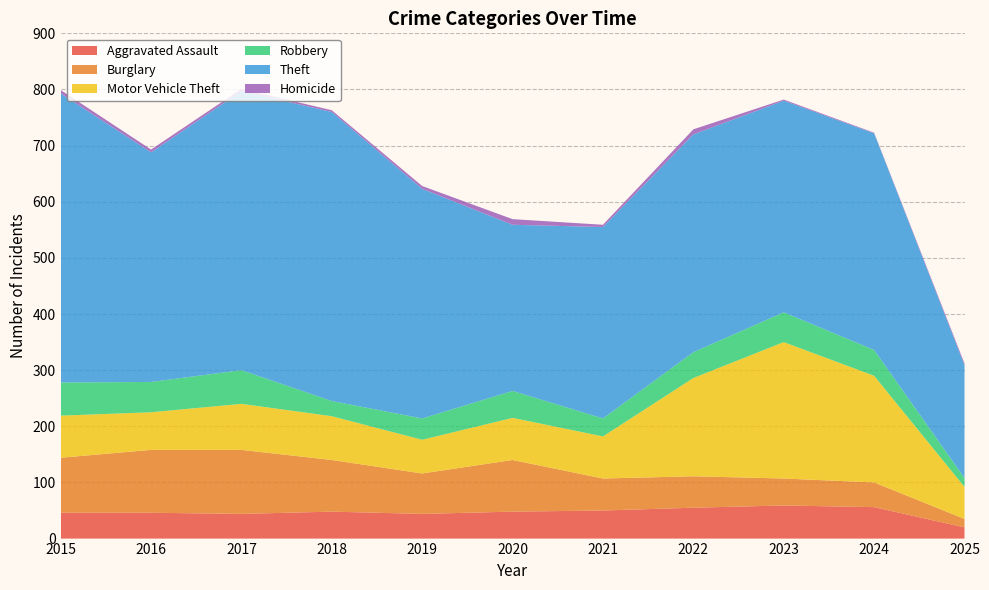

Reading left to right, transcribe all the data shown in this chart.

Aggravated Assault: 46	46	44	48	44	48	50	55	59	56	20
Burglary: 98	112	114	92	72	92	57	56	48	44	15
Motor Vehicle Theft: 75	67	82	78	60	75	75	175	243	190	57
Robbery: 59	54	60	27	38	48	32	46	53	46	16
Theft: 515	409	497	515	409	296	341	388	377	386	201
Homicide: 6	5	4	3	5	10	4	9	2	1	3